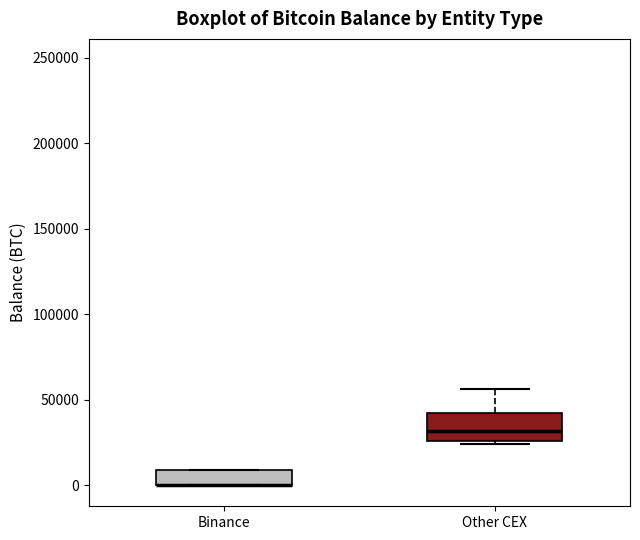

Comparing the boxes themselves (not the whiskers), which one is the tallest?

Other CEX